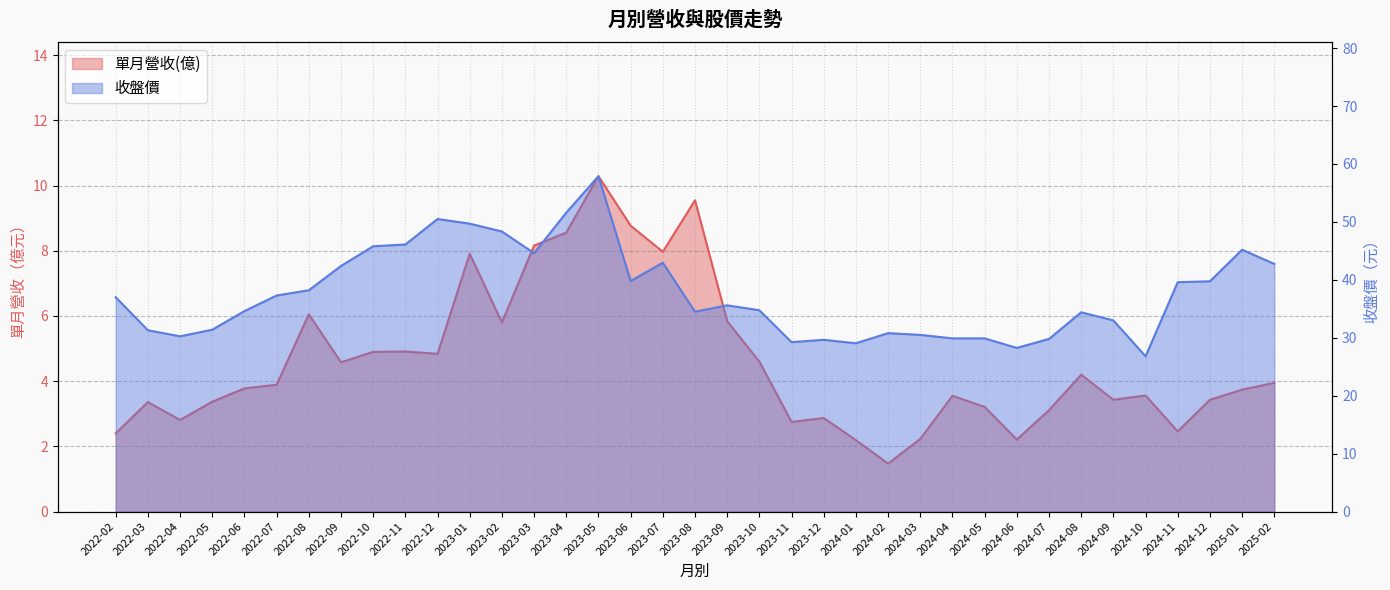

What are all the series names shown in the legend?

單月營收(億), 收盤價